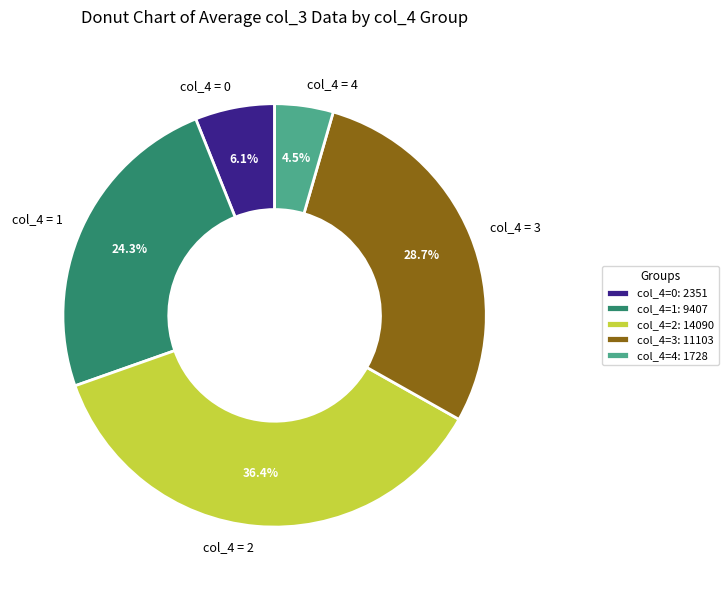

How many segments does this pie chart have?

5